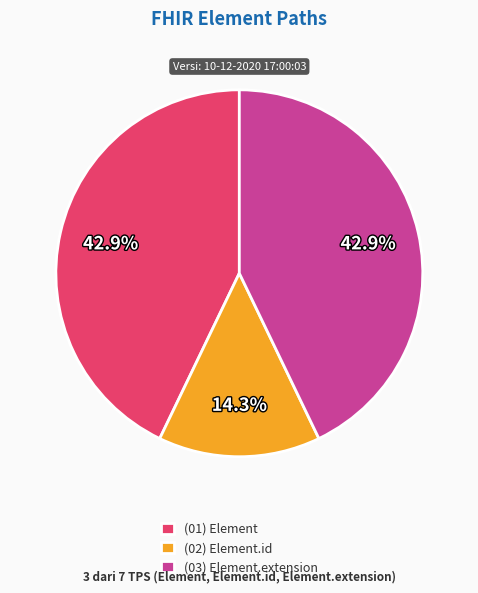

Which slice is the smallest?

(02) Element.id